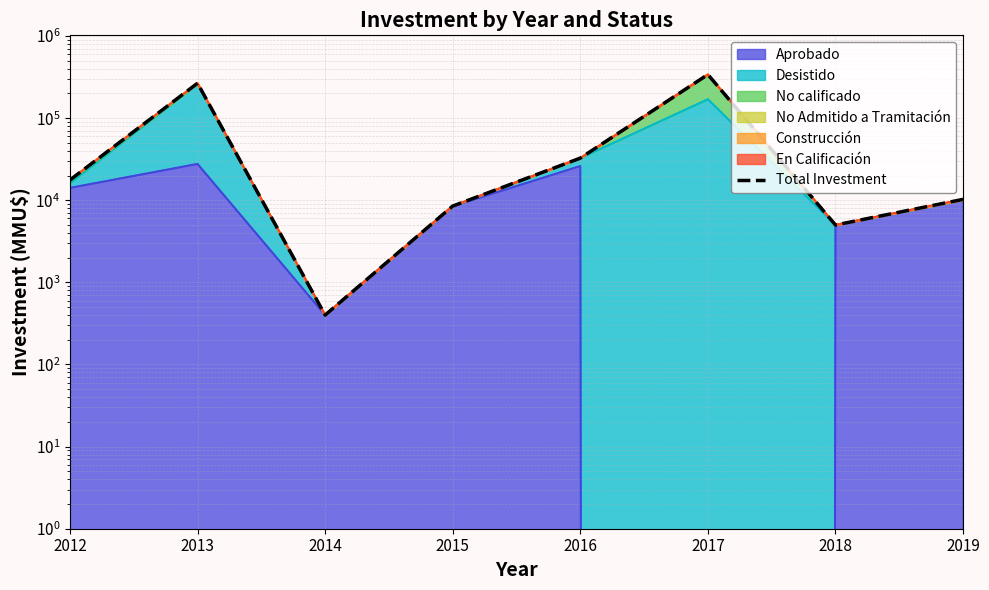

Reading right to left, extract all data points from this chart.

10258	5000	340000	32600	8500	400	266527	17650